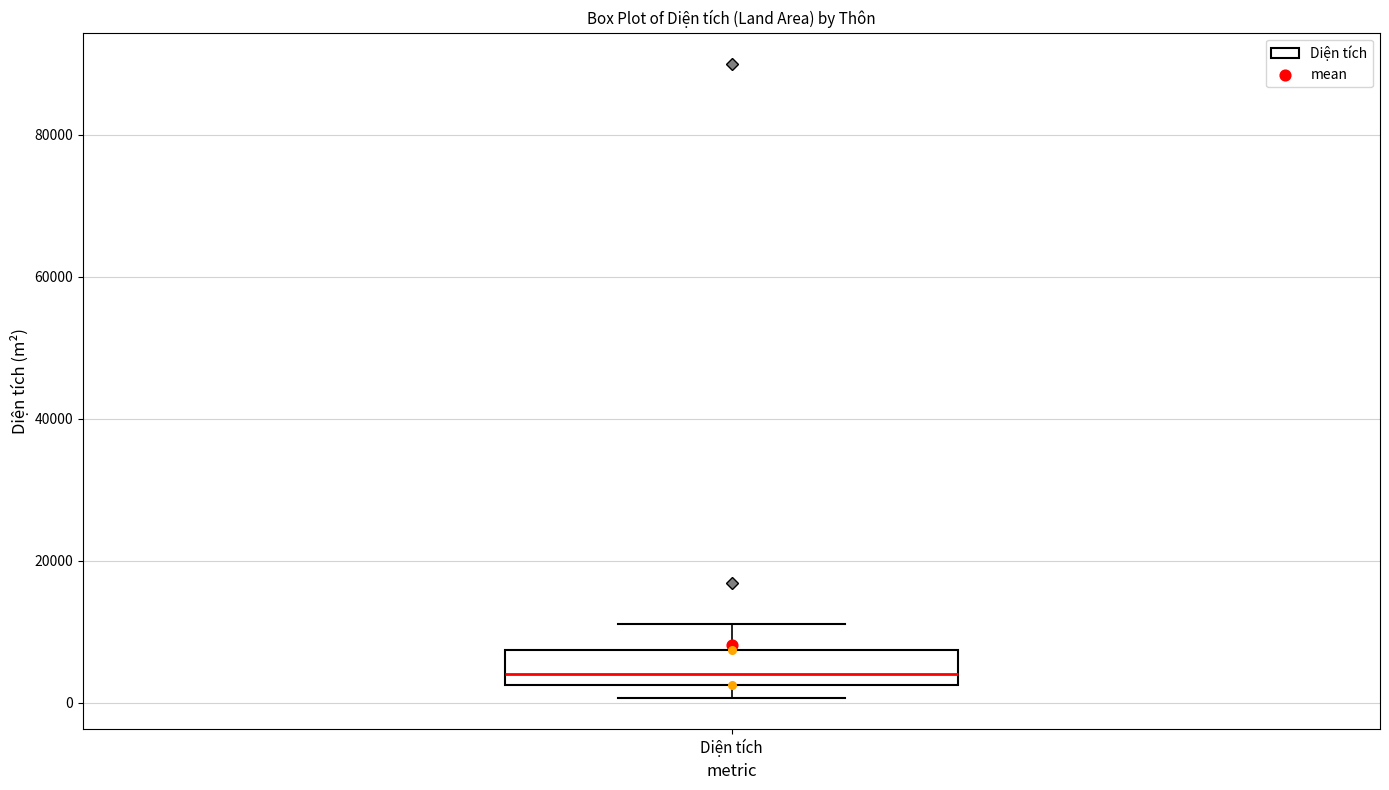

Where does the upper whisker of the box for Diện tích end on the y-axis? The values are not printed on the chart, so give them approximately, as read against the axis.

12000